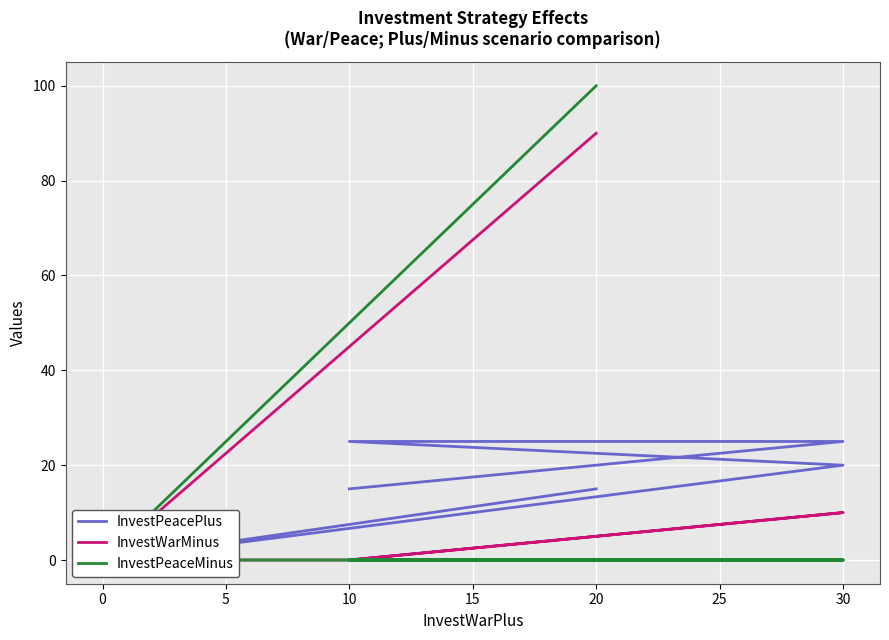

What are all the series names shown in the legend?

InvestPeacePlus, InvestWarMinus, InvestPeaceMinus